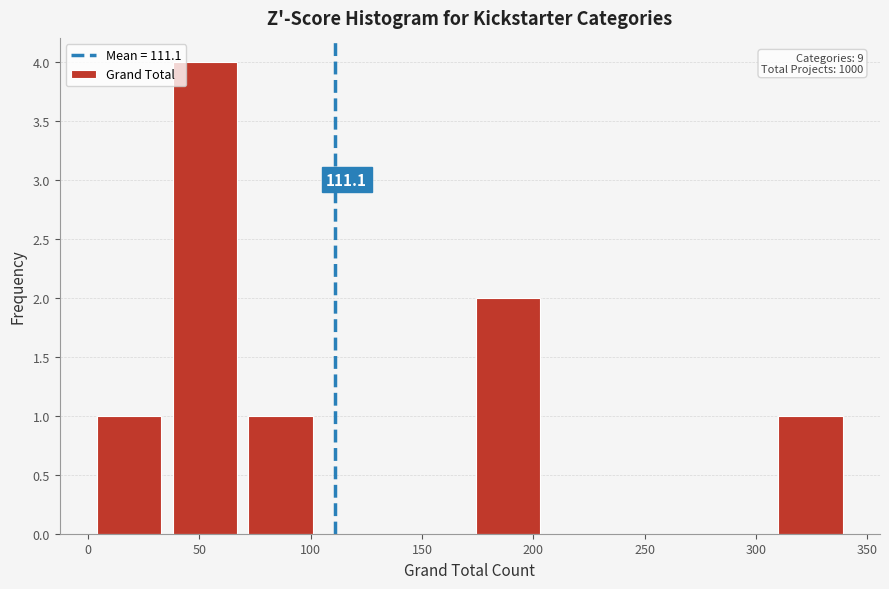

Which range on the x-axis has the tallest bar?

38 to 72